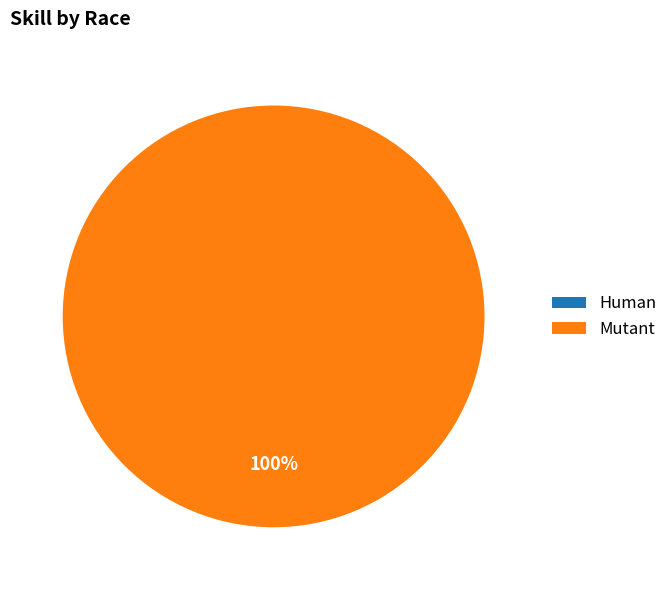

Is it true that Mutant is 99% of the pie?

False